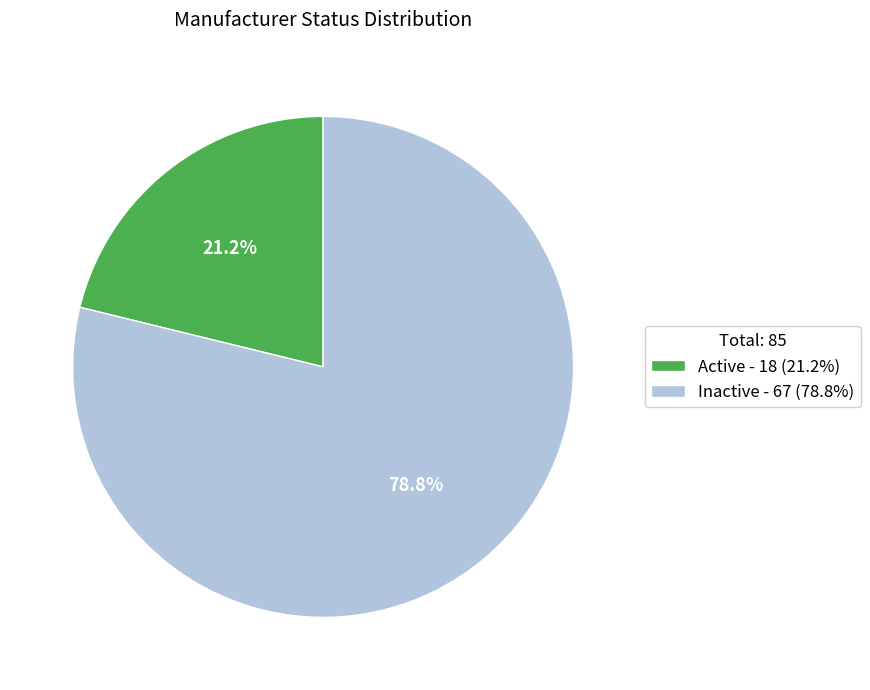

Which slice represents more than half of the pie?

Inactive